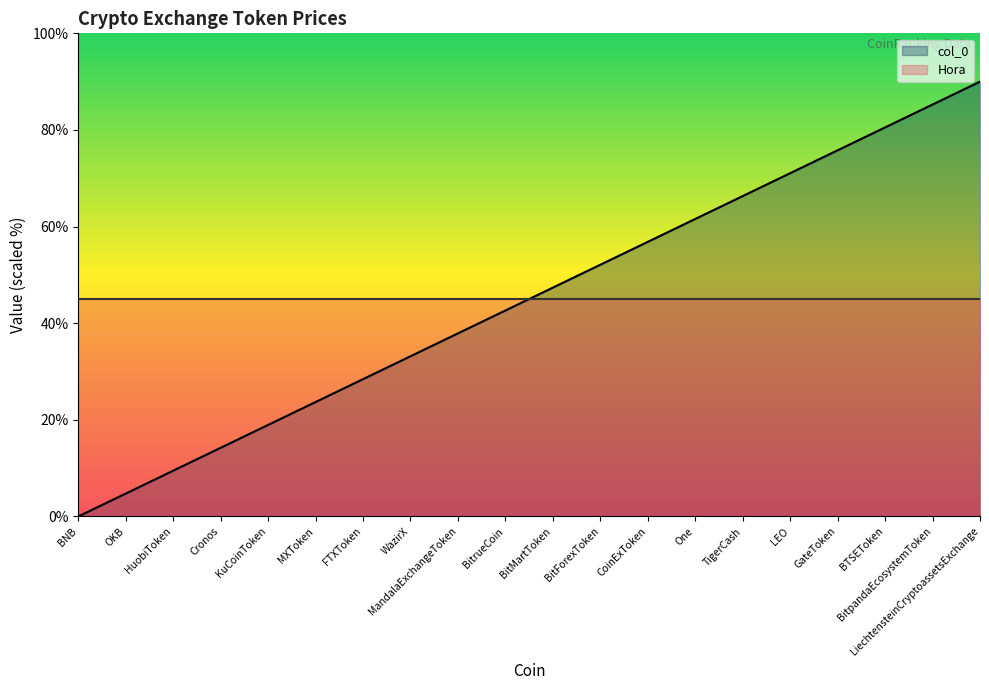

Is it true that the value at Cronos is 19.3?

False